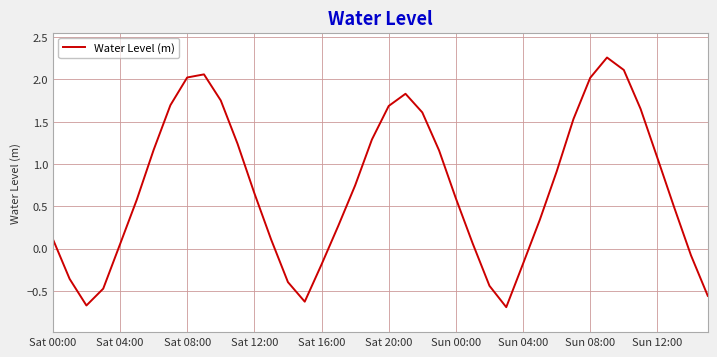

What is the minimum value shown in the chart?

-0.7